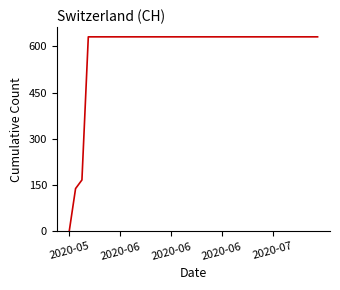

What is the difference between the maximum and minimum values?

631